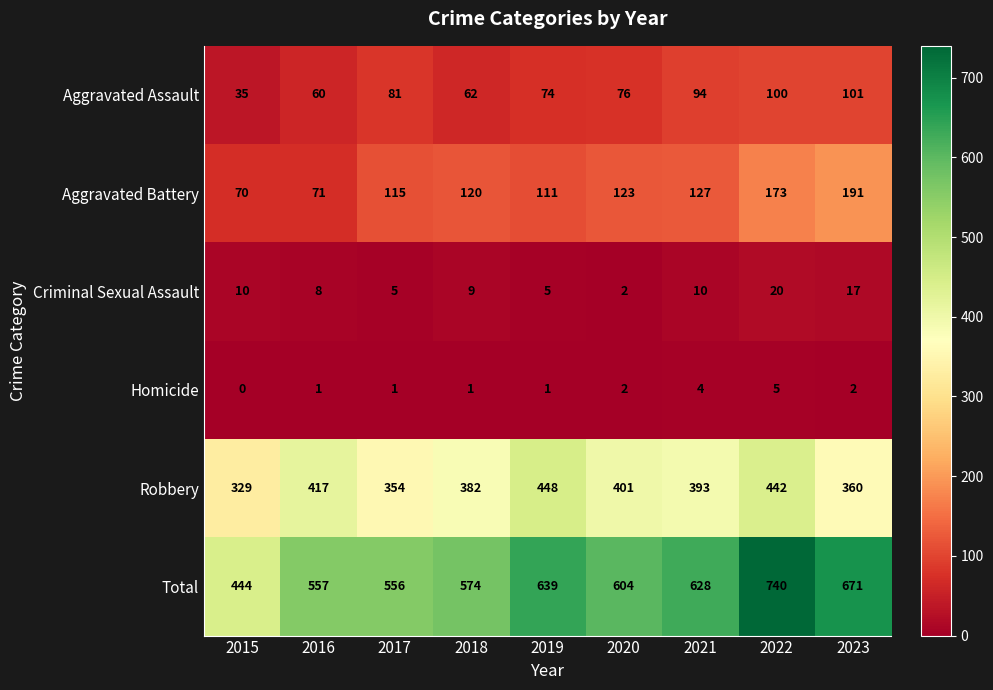

Read the Aggravated Assault value at 2023.

101